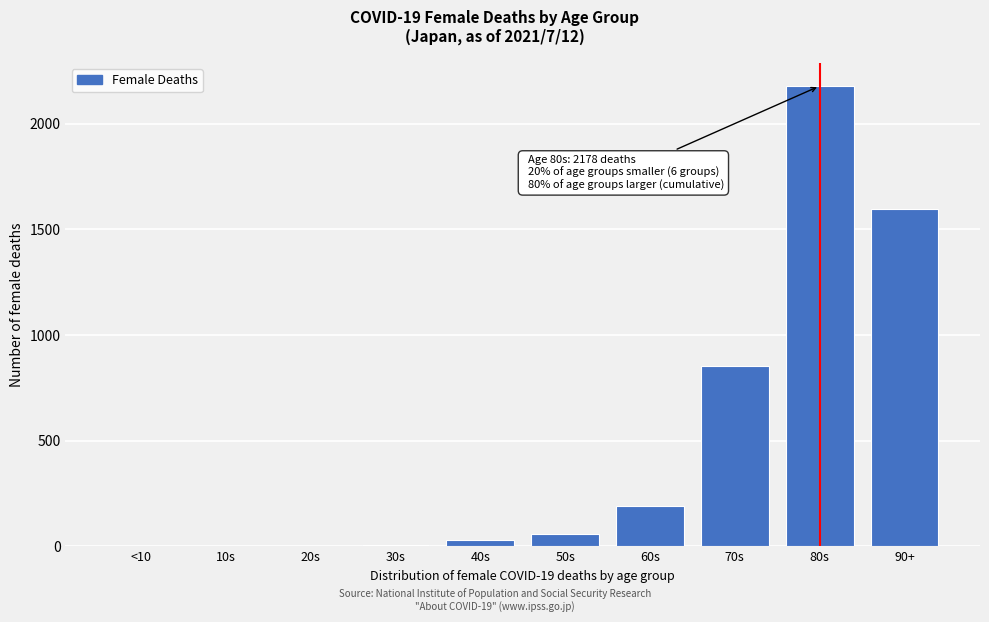

Which category has the highest value across all series?

80s